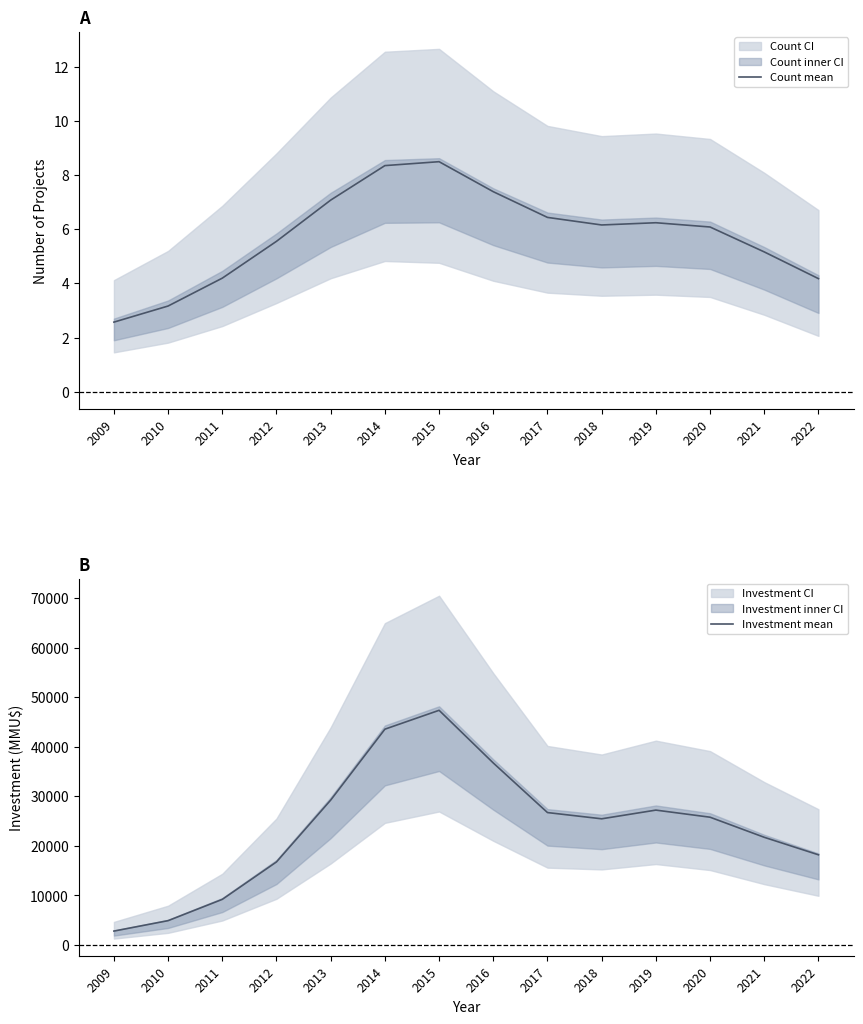

At which label does Investment mean reach its peak?

2015